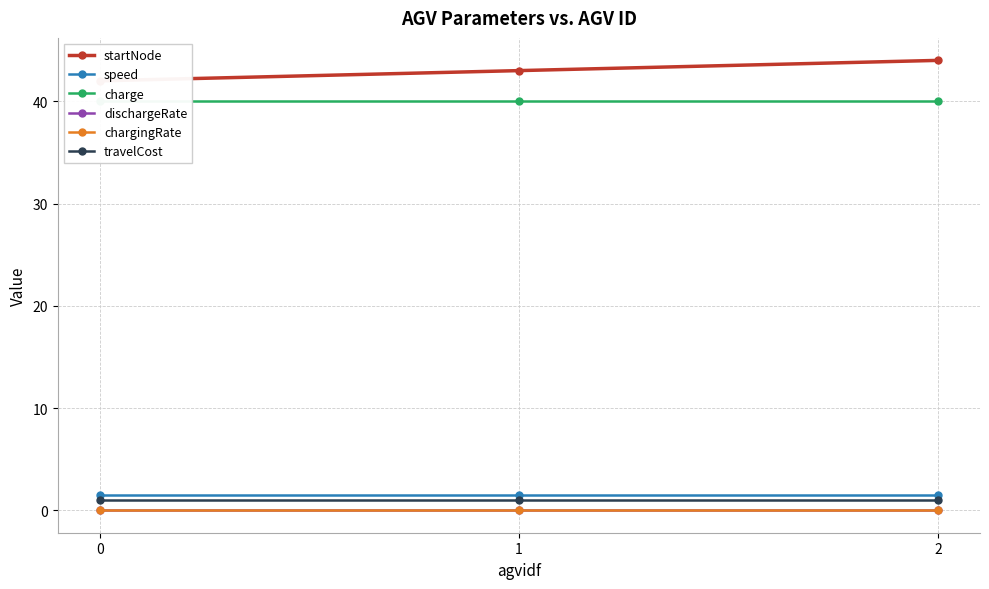

Reading left to right, list all the values displayed in this chart.

startNode: 0=42.0	1=43.0	2=44.0
speed: 0=1.5	1=1.5	2=1.5
charge: 0=40.0	1=40.0	2=40.0
dischargeRate: 0=0.0	1=0.0	2=0.0
chargingRate: 0=0.0	1=0.0	2=0.0
travelCost: 0=1.0	1=1.0	2=1.0